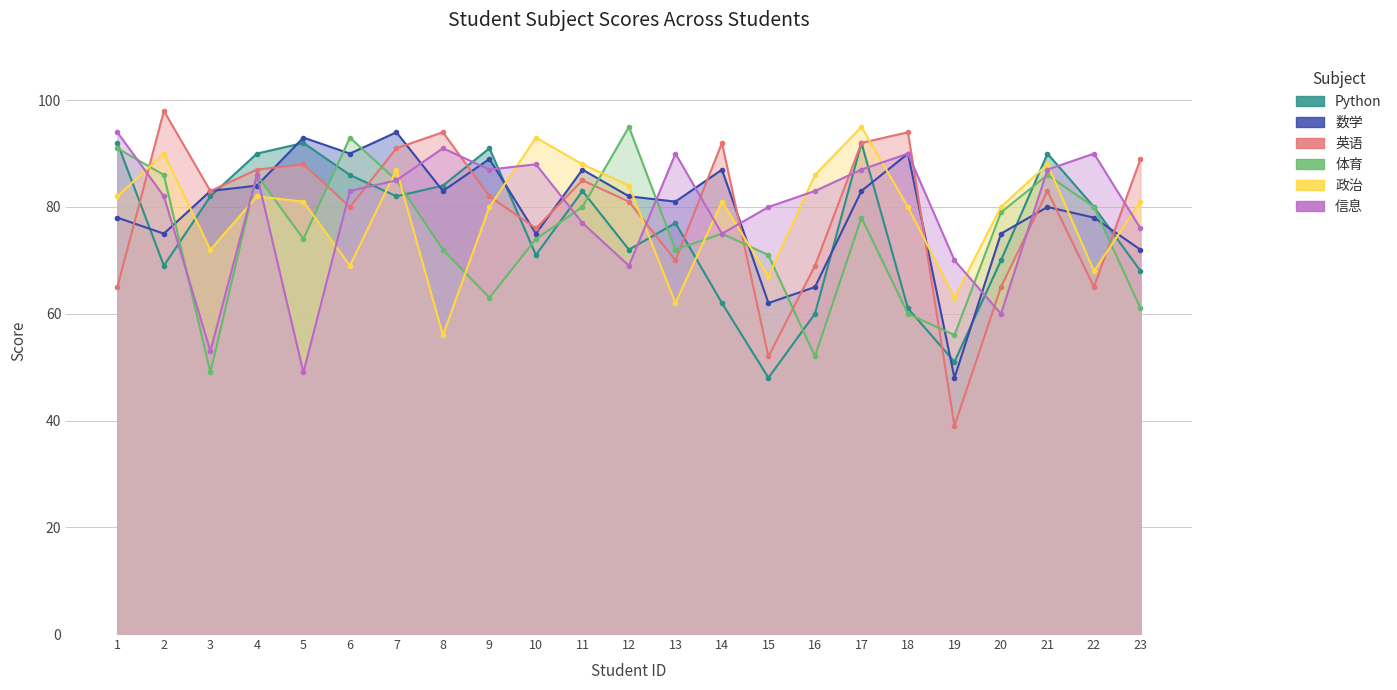

True or false: 数学 has more than 1 points higher than both neighbors.

True